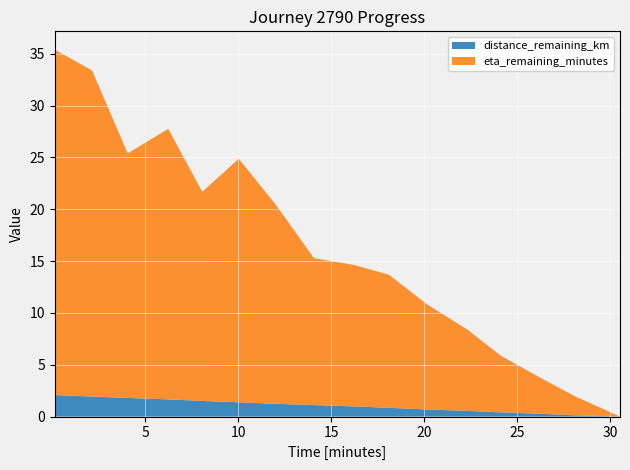

Reading right to left, transcribe all the data shown in this chart.

distance_remaining_km: 30.53=0.0	28.09=0.1	26.07=0.3	24.09=0.4	22.36=0.5	20.15=0.7	18.11=0.8	16.27=1.0	14.07=1.1	12.01=1.2	10.03=1.4	8.07=1.5	6.24=1.7	4.06=1.8	2.14=1.9	0.14=2.1
eta_remaining_minutes: 30.53=0.0	28.09=1.9	26.07=3.6	24.09=5.5	22.36=7.8	20.15=10.2	18.11=12.8	16.27=13.6	14.07=14.2	12.01=19.2	10.03=23.5	8.07=20.2	6.24=26.1	4.06=23.6	2.14=31.5	0.14=33.3